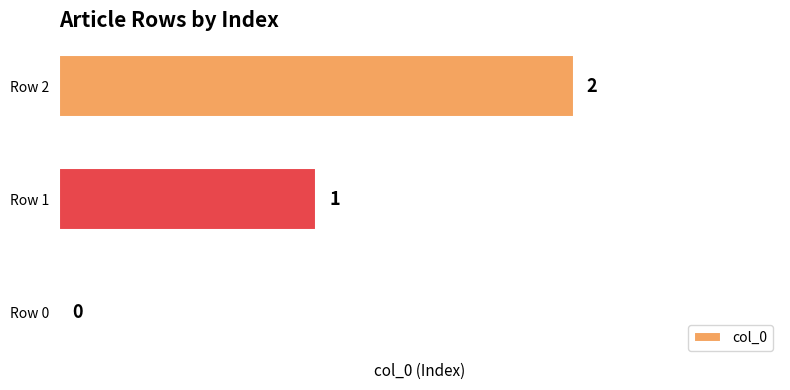

How many values are between 0 and 2?

3